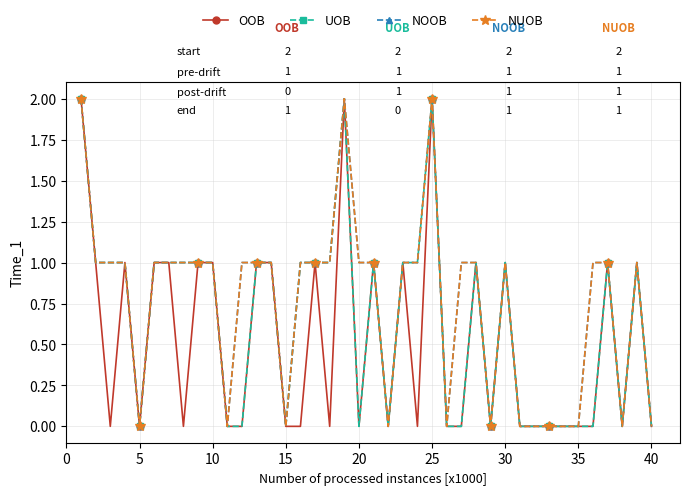

Does the chart have visible grid lines?

Yes